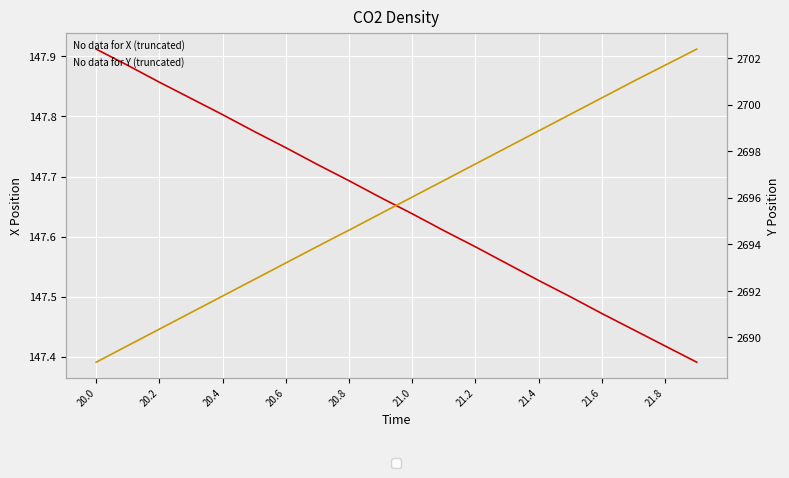

The X series shows 147.6 at 11. True or false?

True